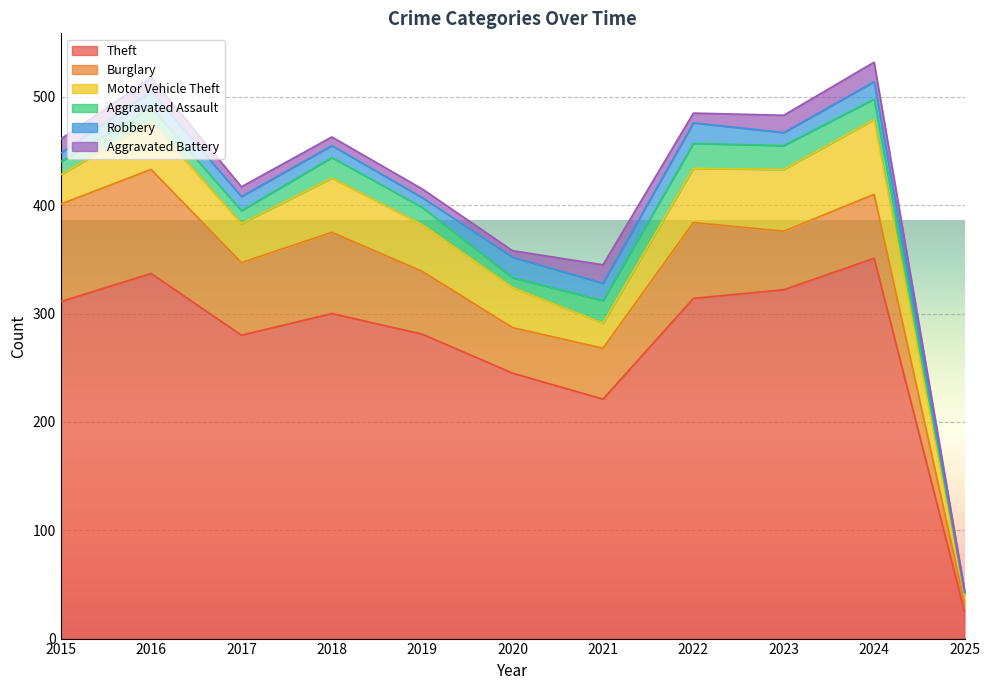

Rank the series at 2025 from highest to lowest value.

Theft, Burglary, Motor Vehicle Theft, Aggravated Assault, Aggravated Battery, Robbery